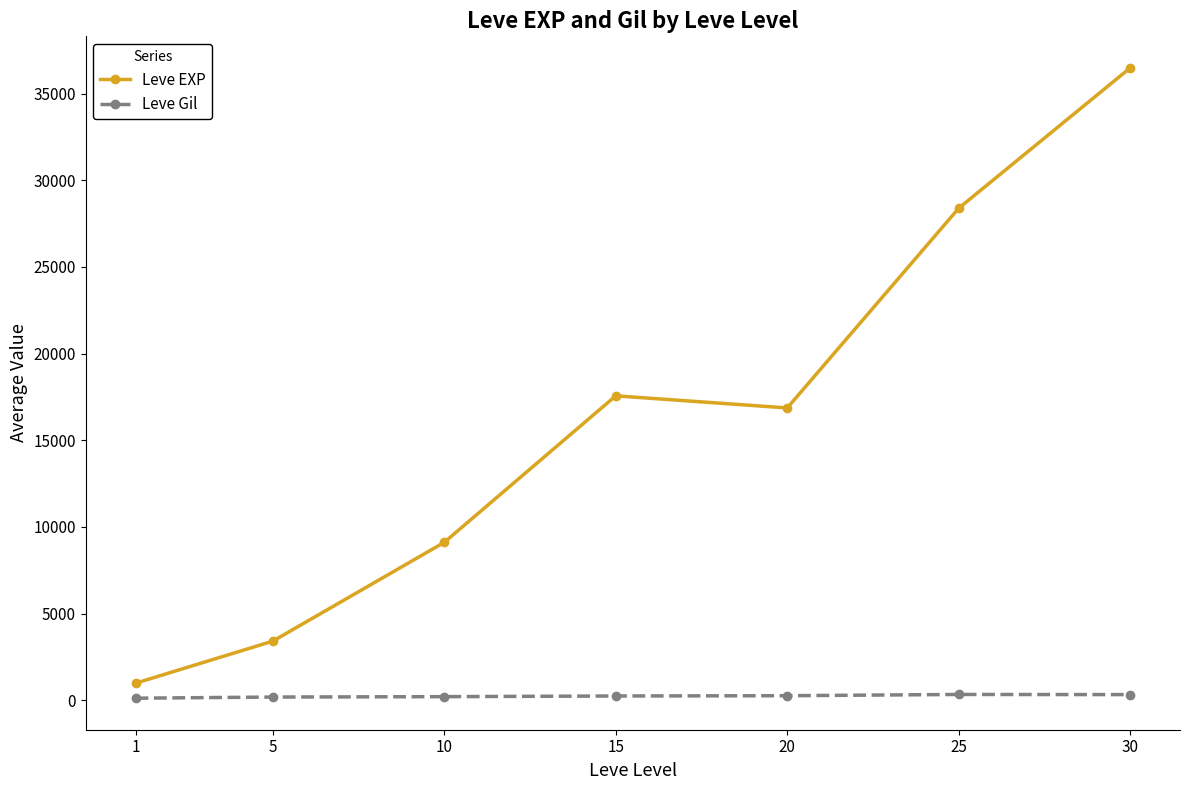

Rank the series by their average value, from highest to lowest.

Leve EXP, Leve Gil